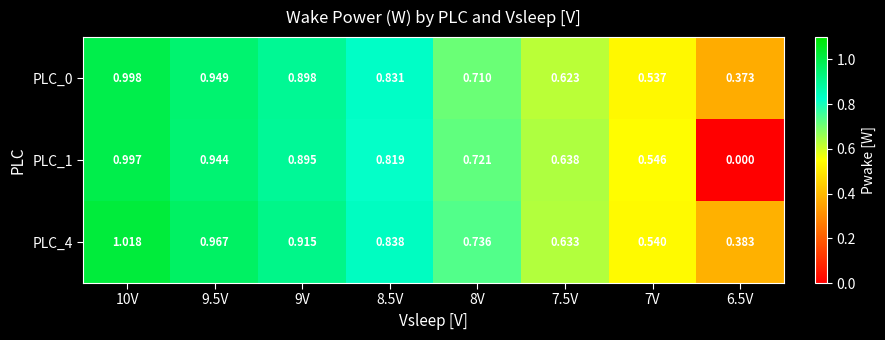

At how many categories does at least one series exceed 0?

8